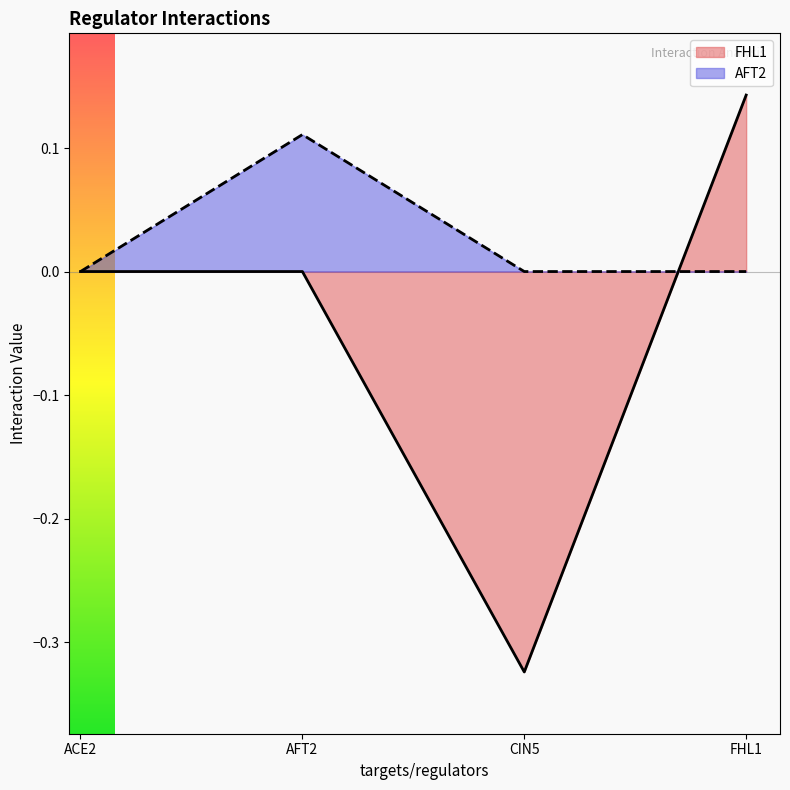

After their last crossing, which series has the higher values: AFT2 or FHL1?

FHL1